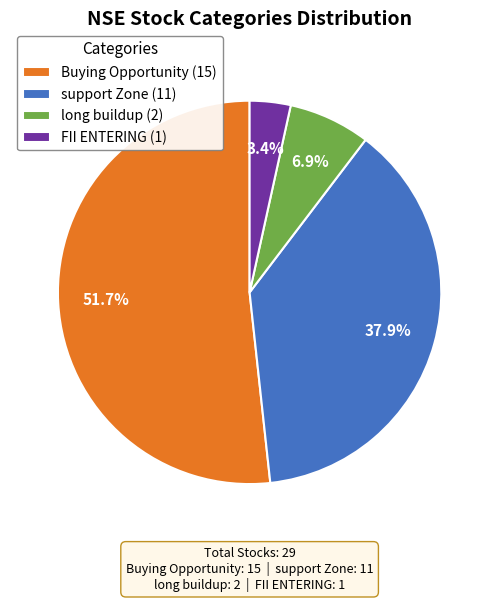

Is there any slice that represents more than half of the pie?

Yes